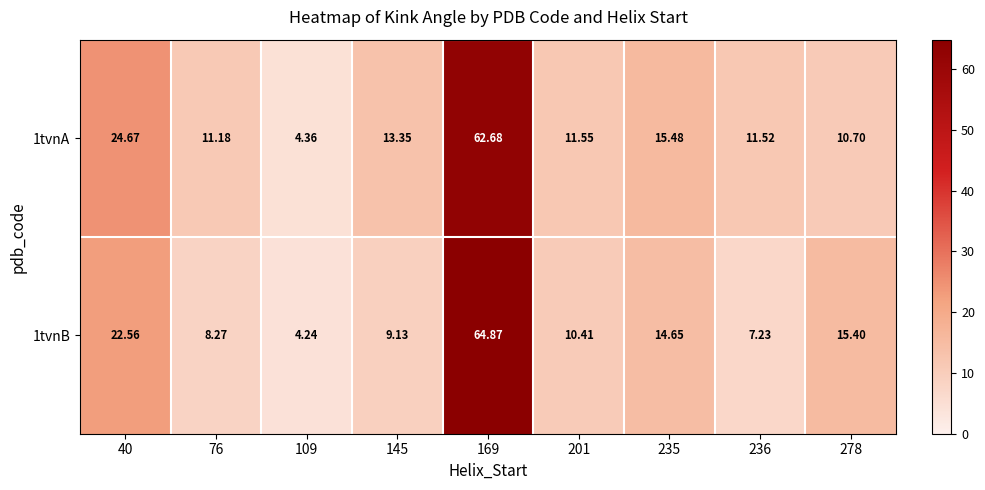

What is the total value across all series at 236?

18.8